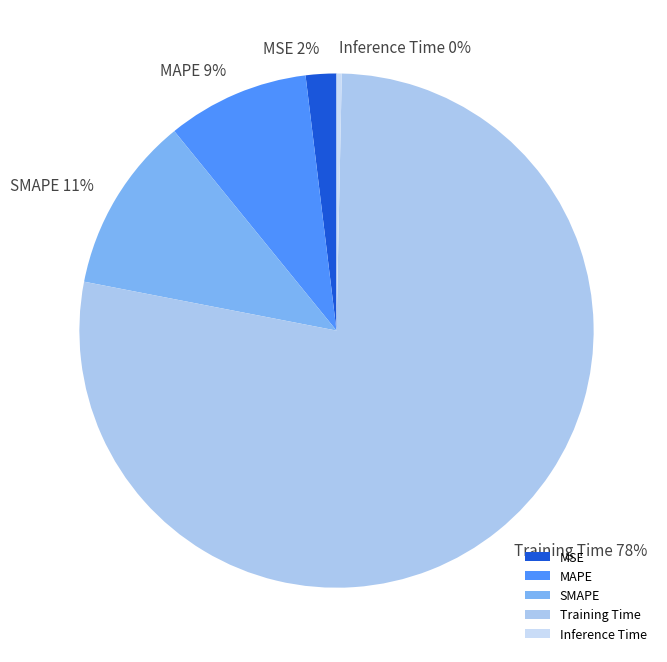

Is it true that MSE is 15% of the pie?

False